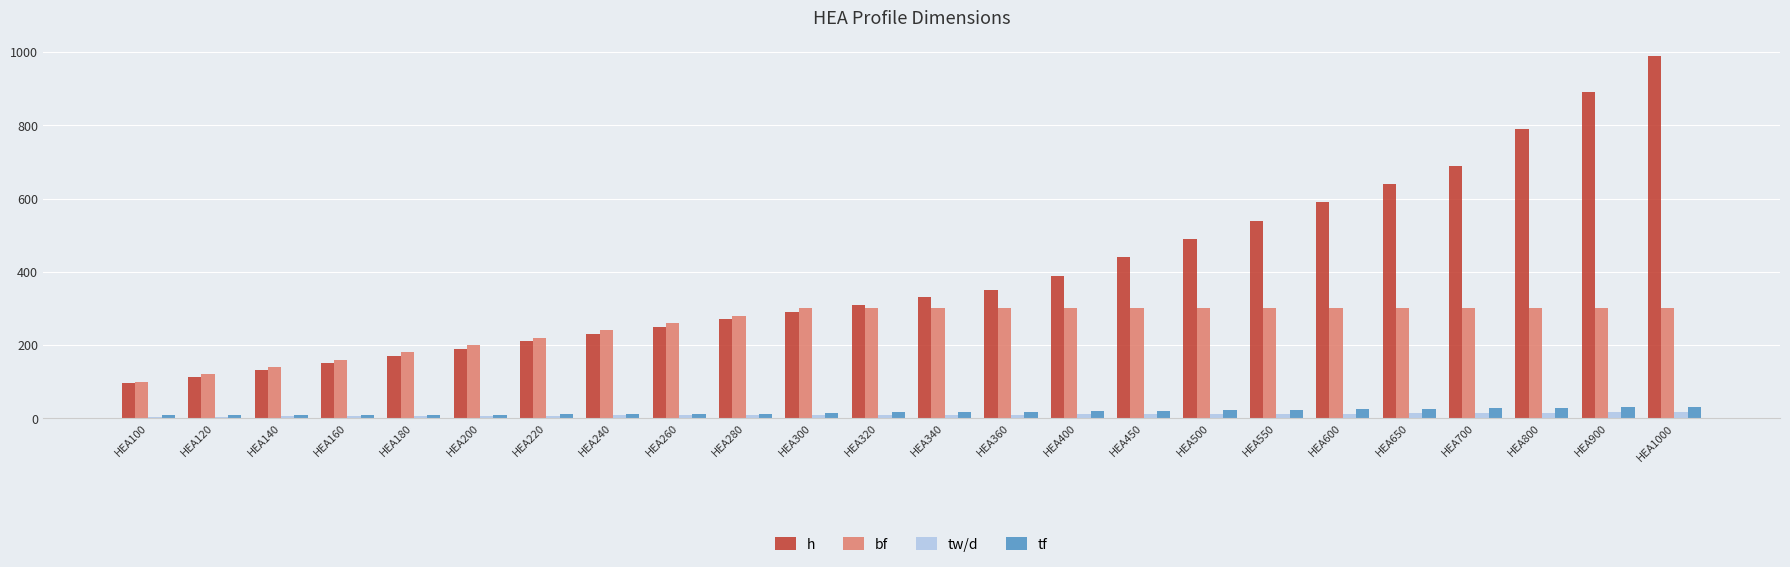

What is the average value of the bf series?

254